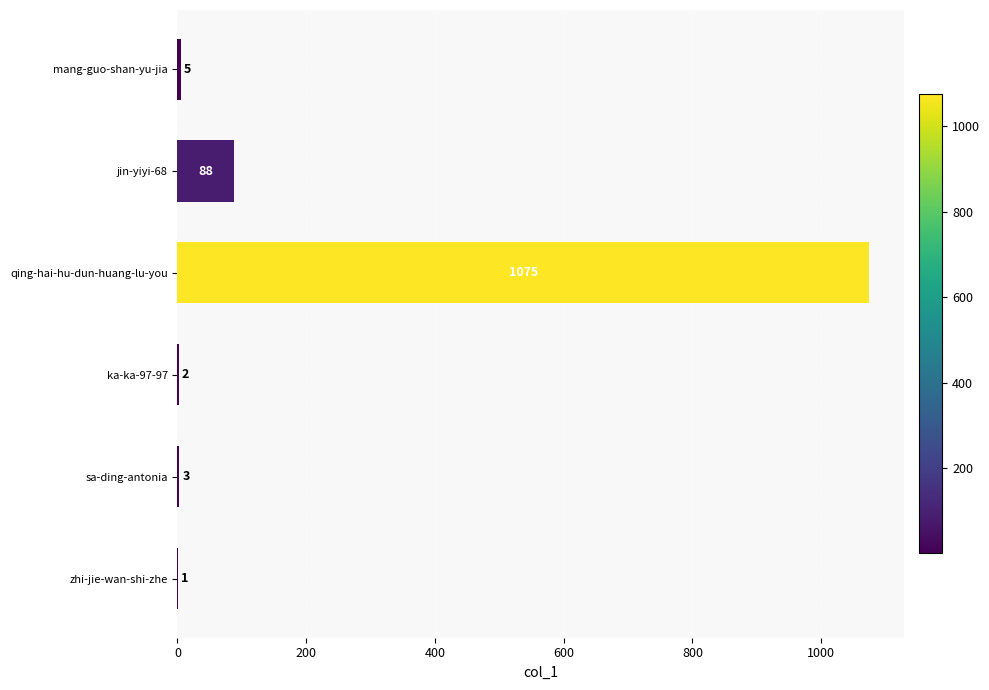

Which has a higher value, sa-ding-antonia or zhi-jie-wan-shi-zhe?

sa-ding-antonia